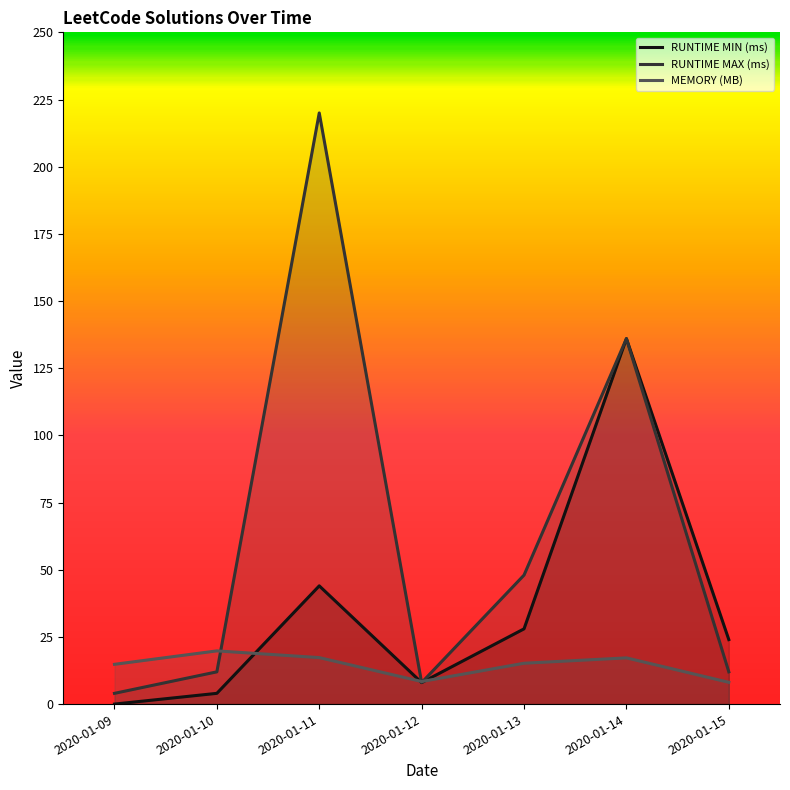

How many intersections are there between MEMORY (MB) and RUNTIME MAX (ms)?

3